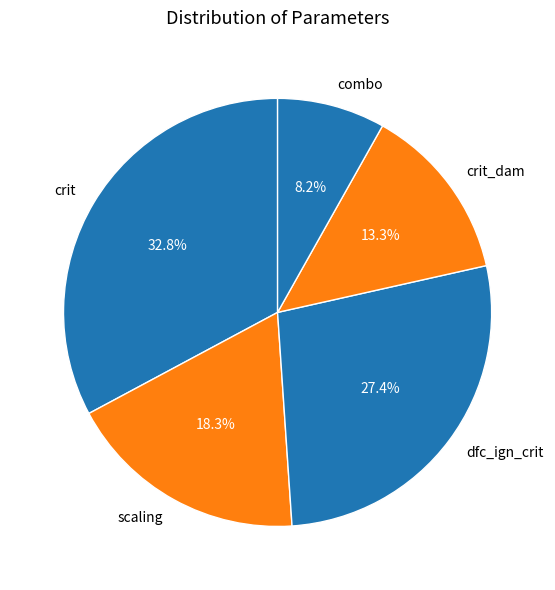

Which has a higher value, crit or crit_dam?

crit